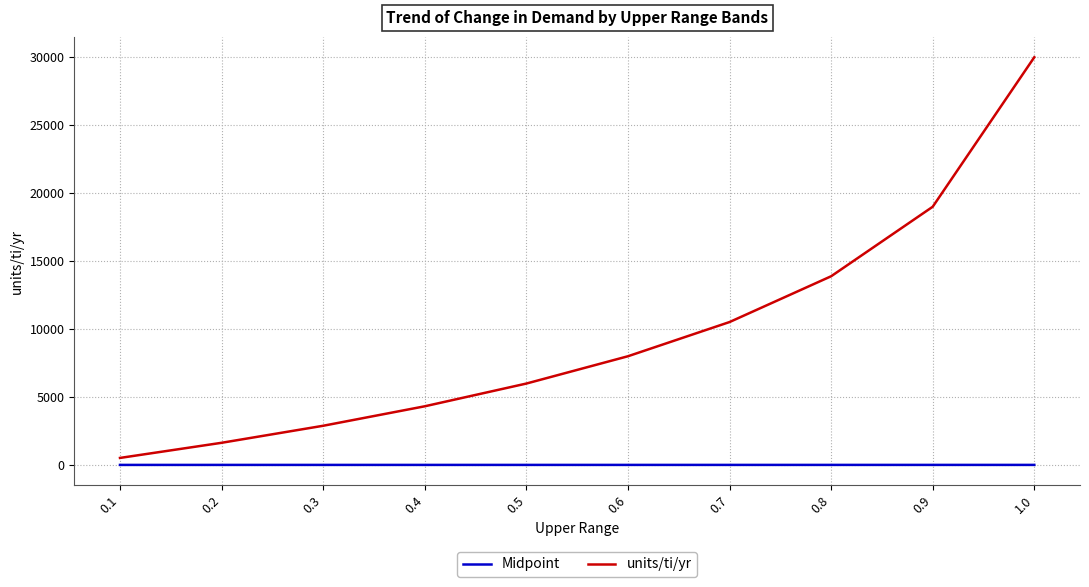

True or false: Midpoint and units/ti/yr intersect in this chart.

False